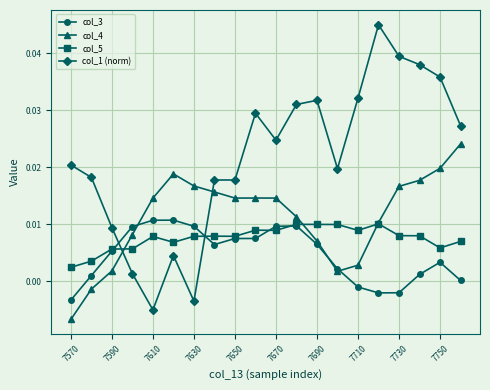

Rank the series by their maximum value, from lowest to highest.

col_5, col_3, col_4, col_1 (norm)